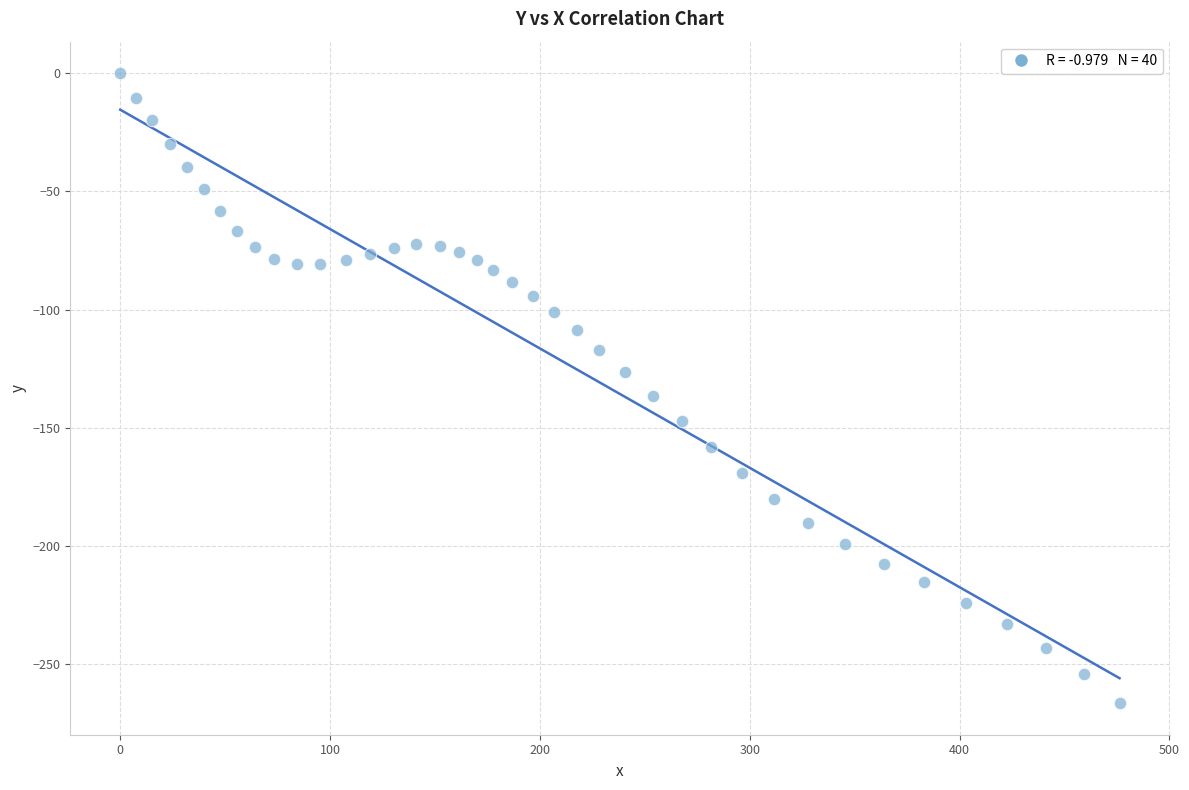

What is the range of X values (max minus min)?

476.2